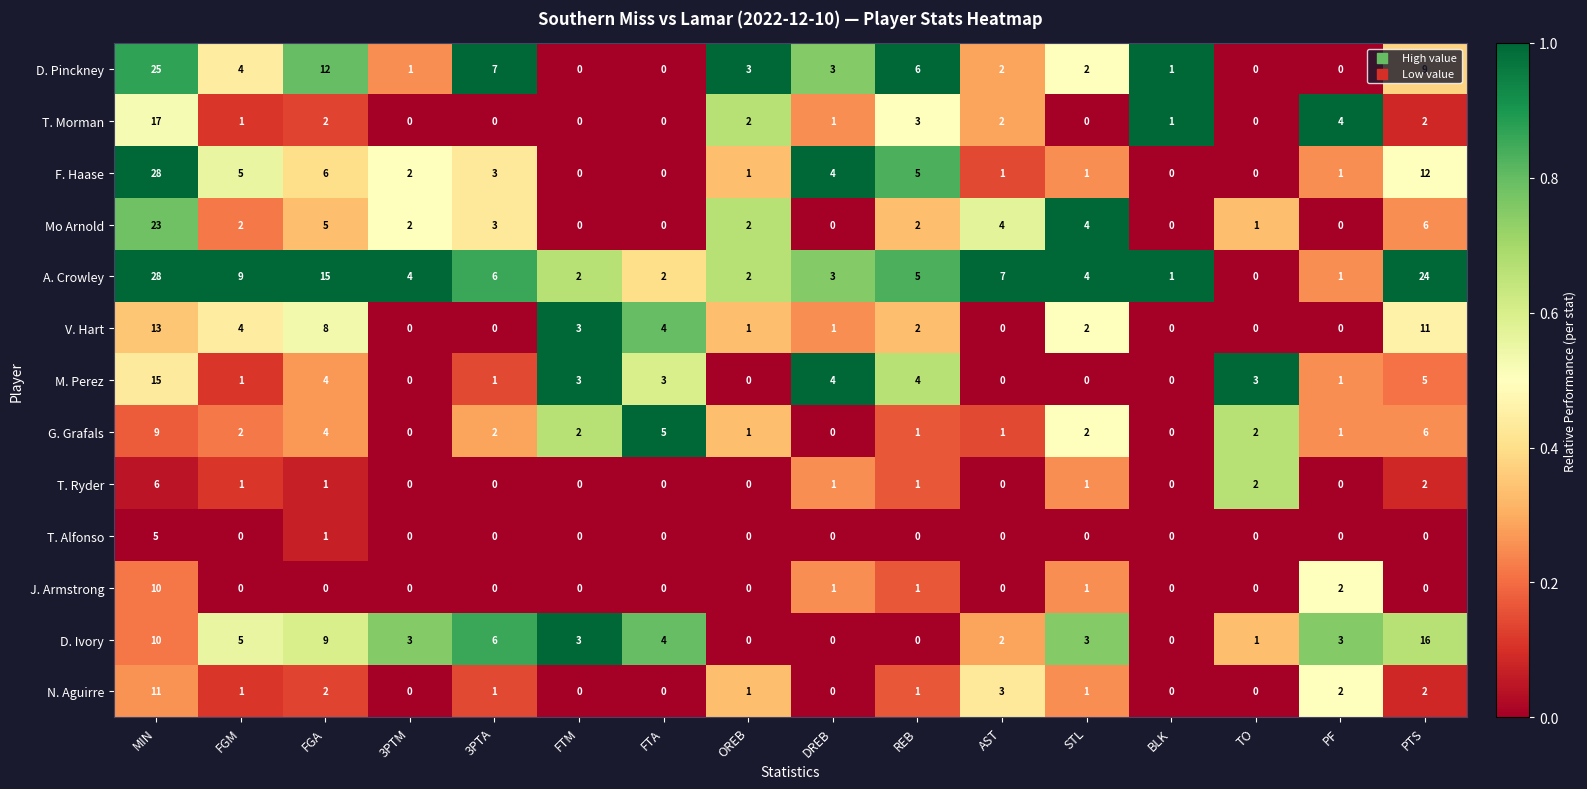

True or false: F. Haase has a value of 3 at FGM.

False